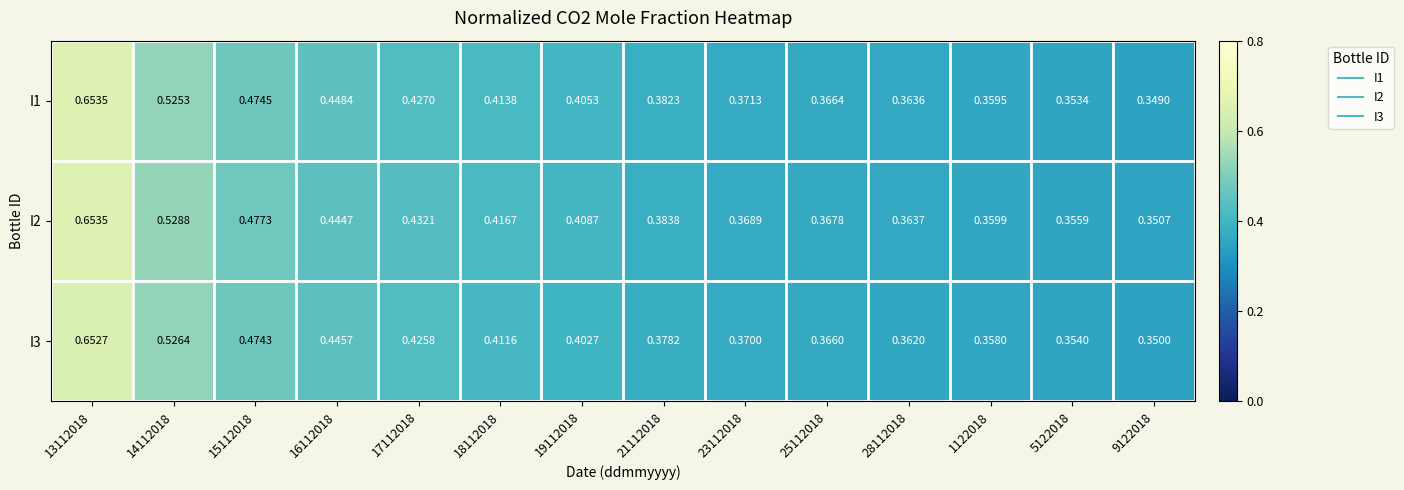

How many series are shown in this chart?

3